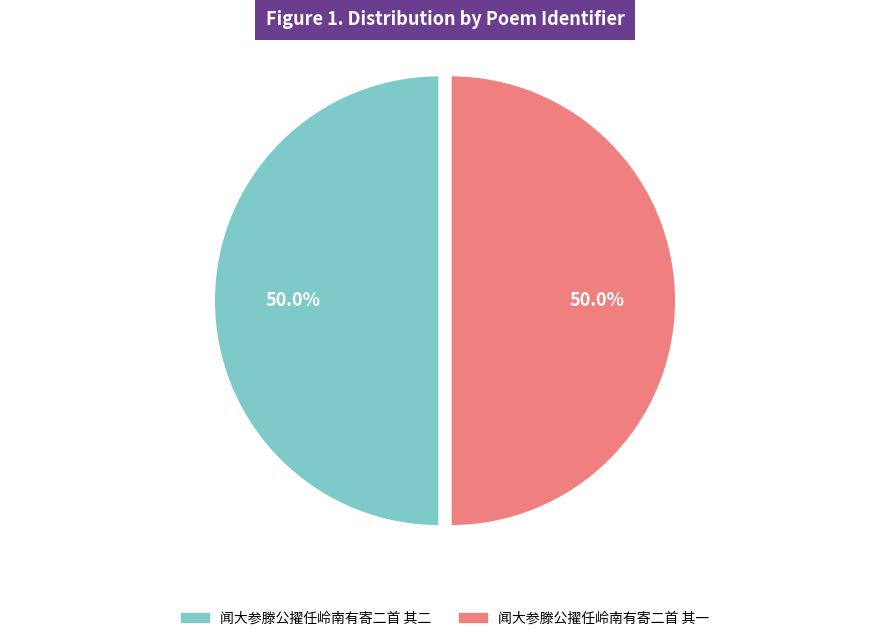

To the nearest percent, what is the average slice percentage?

50%